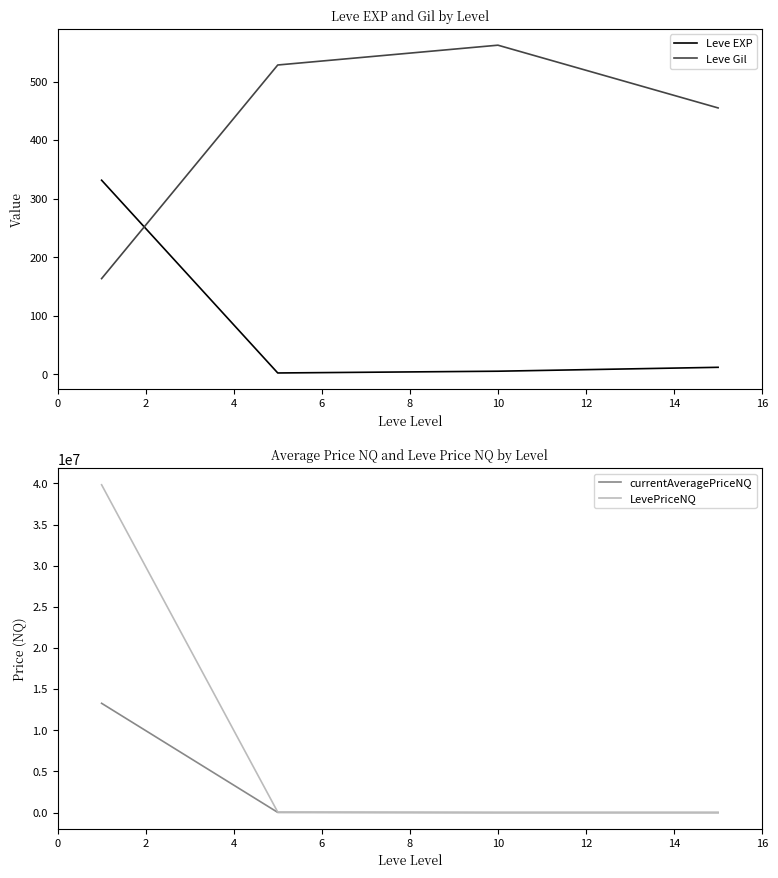

How many series are shown in this chart?

4